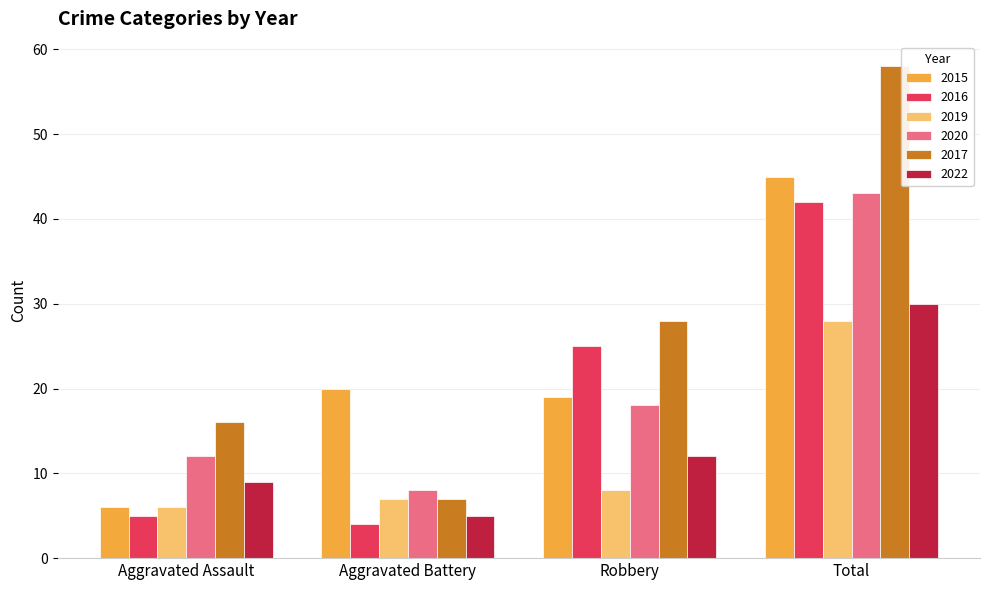

What is the label of the 4th bar from the right?

Aggravated Assault